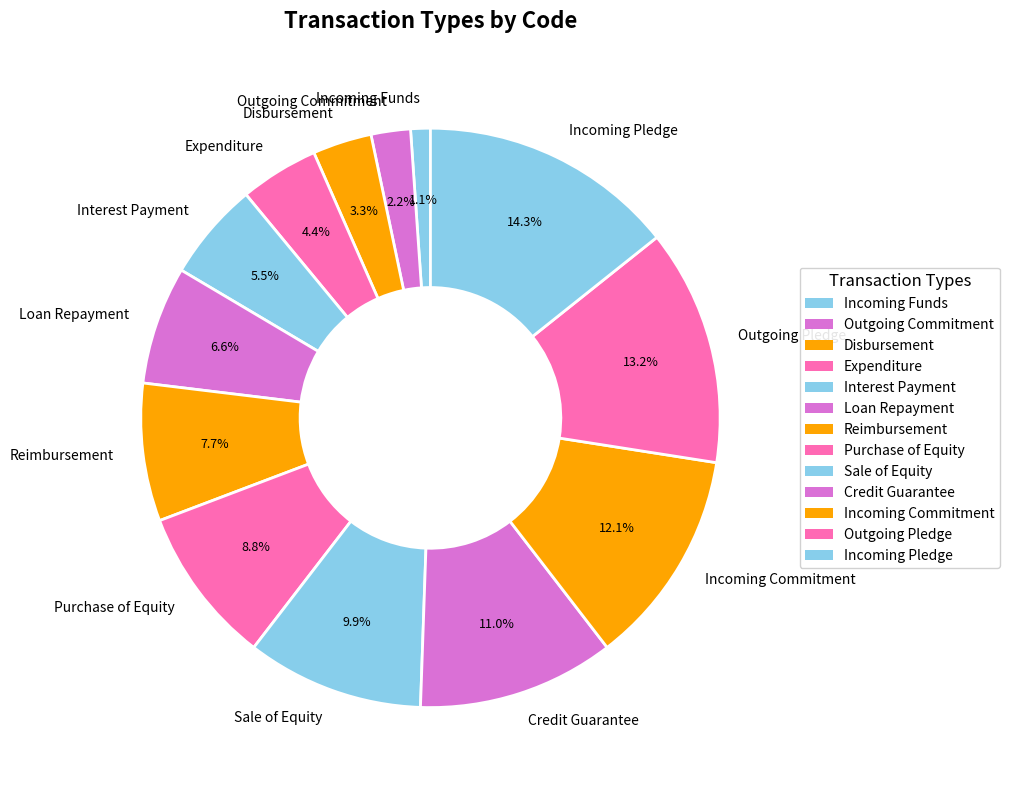

Which category has the biggest portion of the pie?

Incoming Pledge